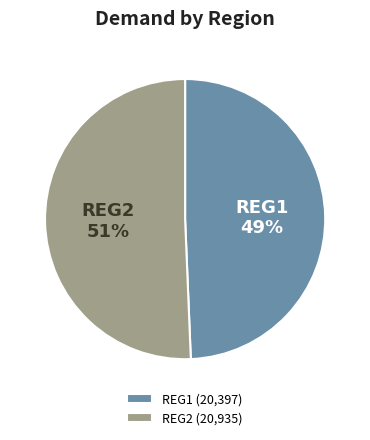

Is it true that REG2 is 51% of the pie?

True